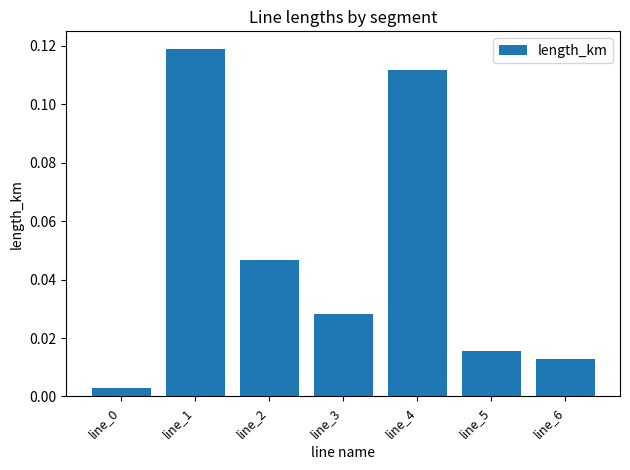

What is the change in value from line_0 to line_1?

+0.1